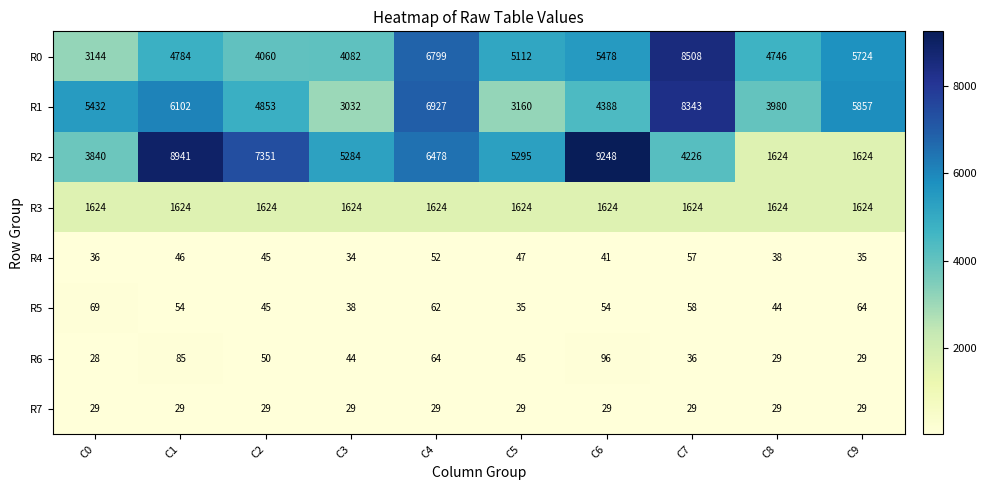

The R7 series shows 46 at C3. True or false?

False